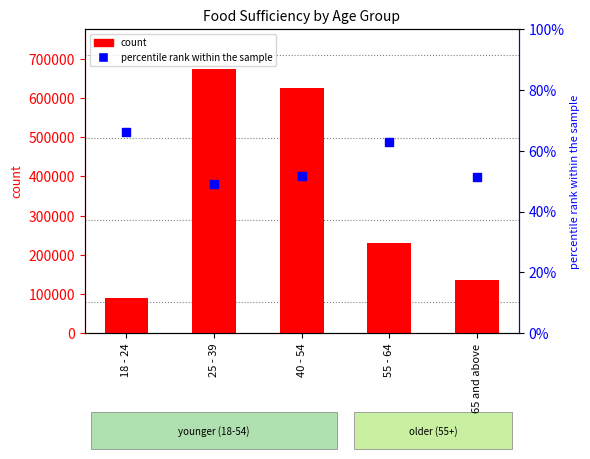

At which category is the sum across all series the highest?

25 - 39